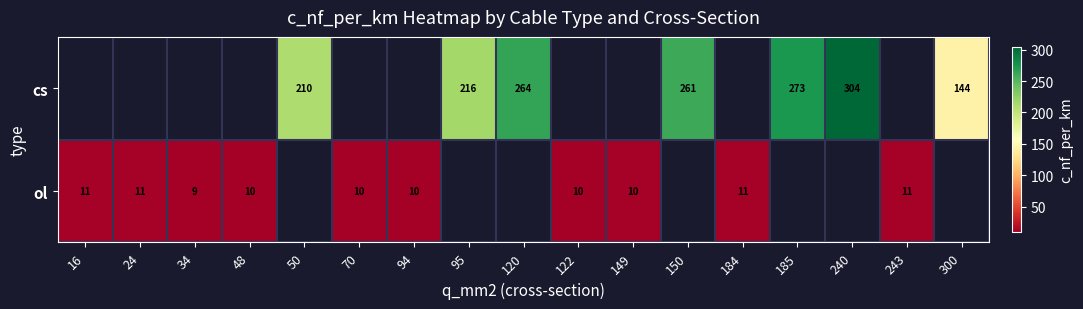

Is it true that ol equals 4 at 34?

False